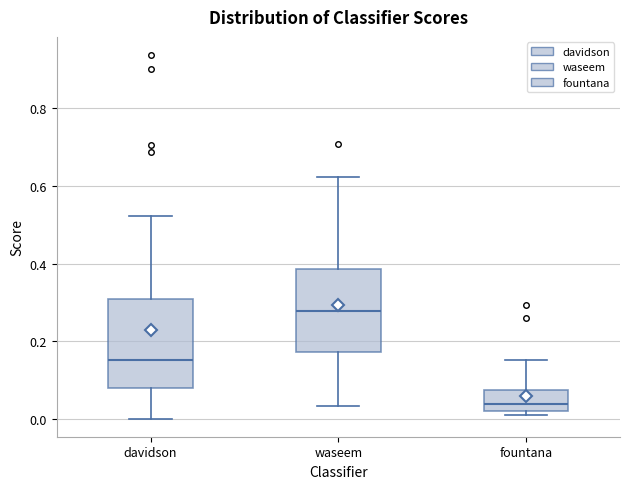

Reading left to right, read every box against the y-axis: the position of its median line, the range the box covers, and the ends of its whiskers. The values are not printed on the chart, so give them approximately, as read against the axis.

davidson: median 0.16, box 0.08 to 0.30, whiskers 0.00 to 0.52
waseem: median 0.28, box 0.18 to 0.38, whiskers 0.04 to 0.62
fountana: median 0.04, box 0.02 to 0.08, whiskers 0.00 to 0.16